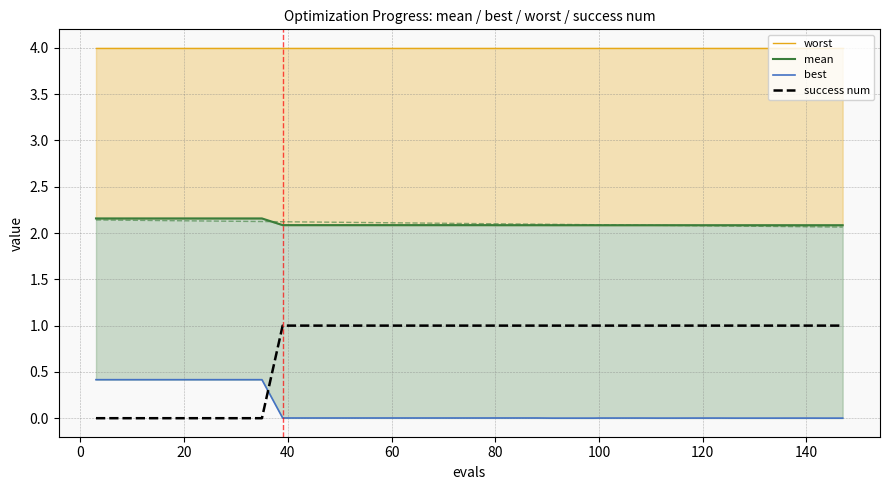

What is the difference between the highest and lowest values at 40?

4.0